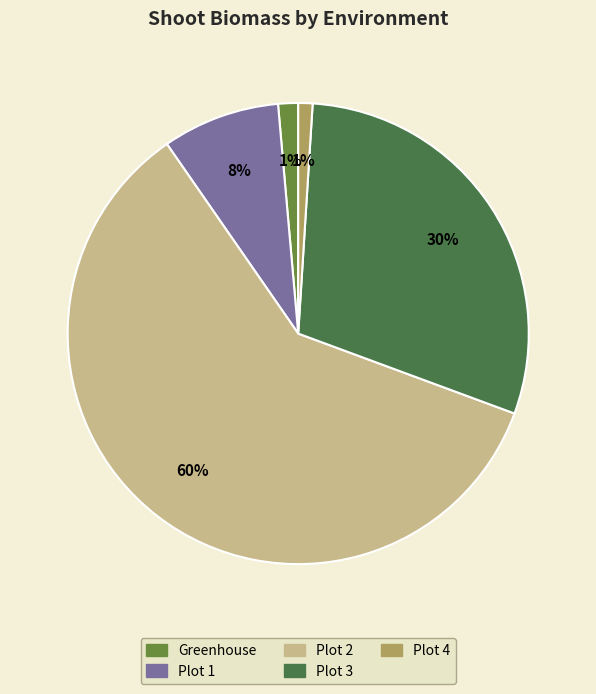

Do Plot 1 and Plot 2 together represent more than half of the pie?

Yes